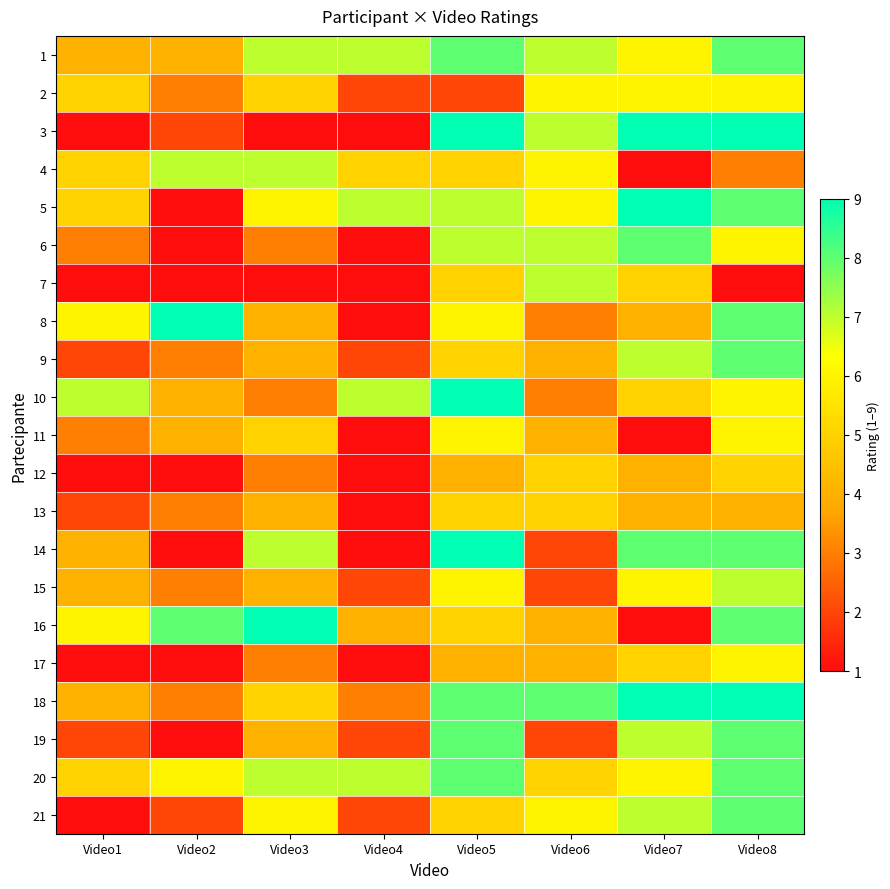

What is the total value across all series at Video1?

72